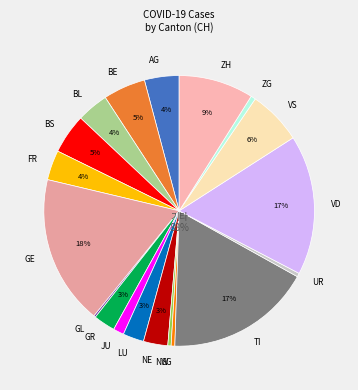

To the nearest percent, what is the difference between the largest and smallest slice percentages?

18%